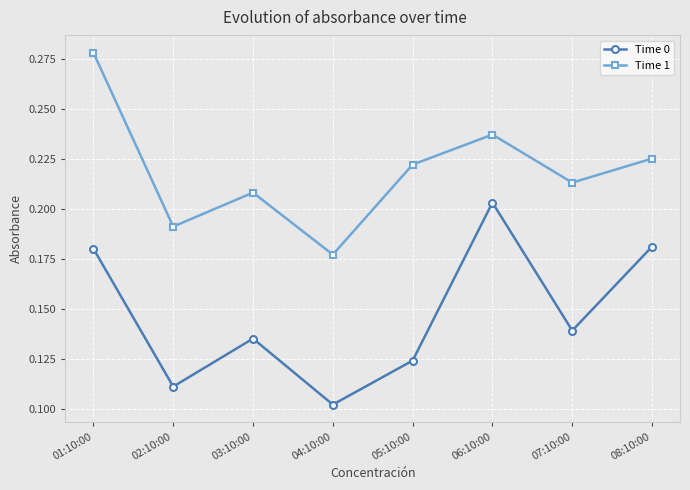

Where is the first local maximum for Time 1?

03:10:00